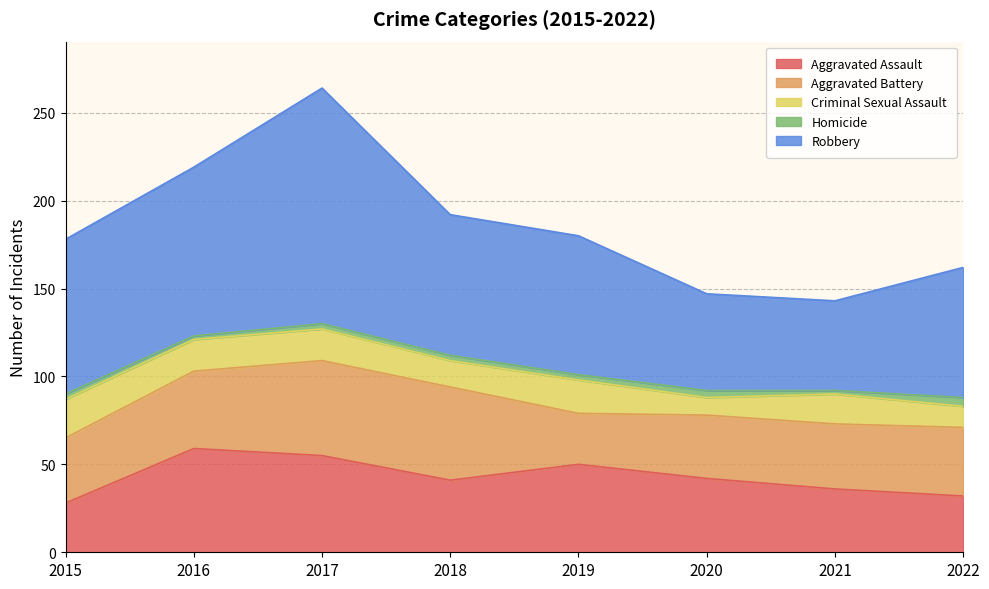

Rank the categories by Aggravated Battery value from highest to lowest.

2017, 2018, 2016, 2022, 2015, 2021, 2020, 2019